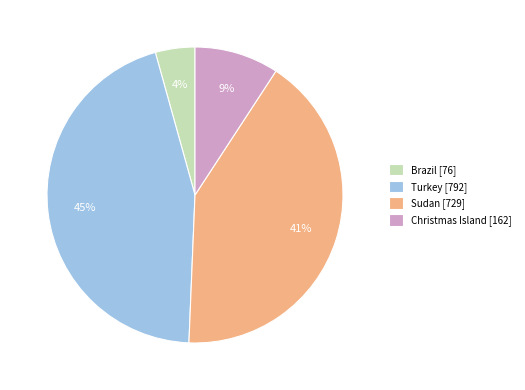

Between Turkey and Sudan, which is larger?

Turkey